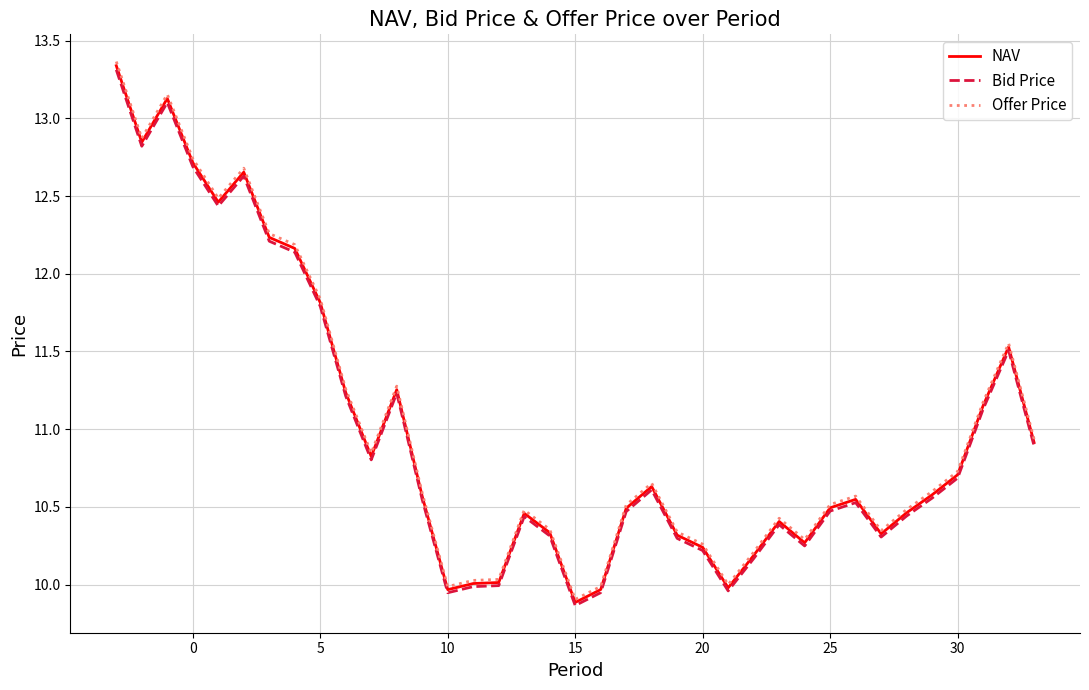

True or false: Offer Price and Bid Price intersect in this chart.

False